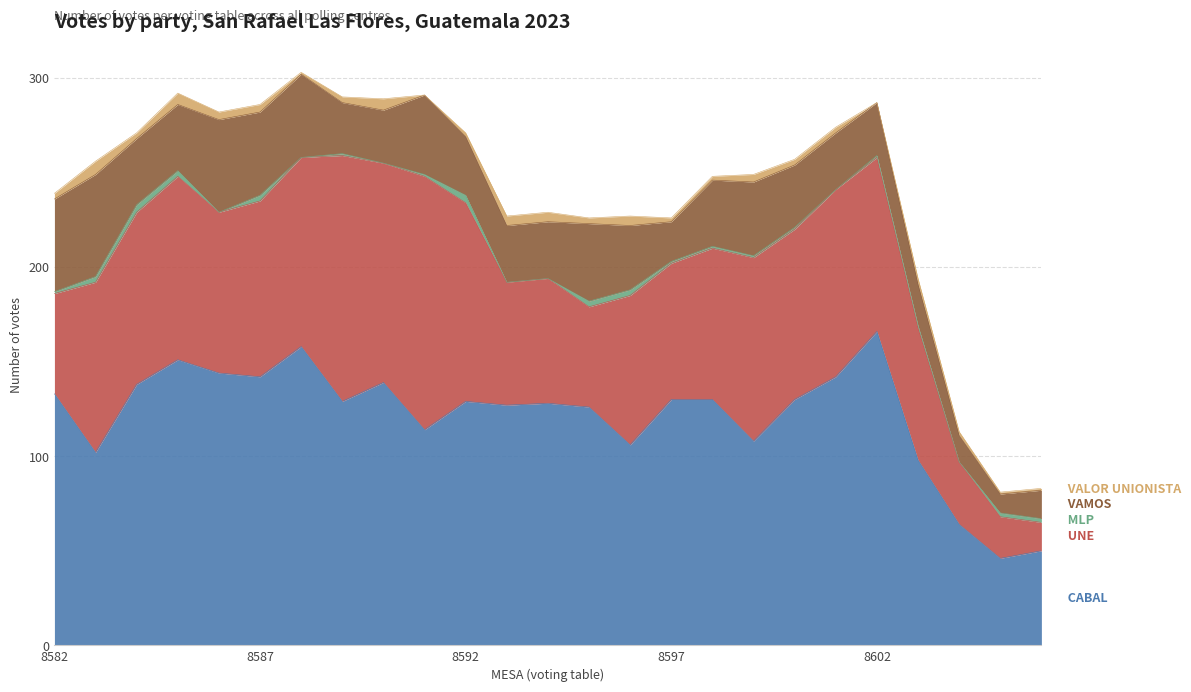

How many interior local valleys does the UNE series have?

6